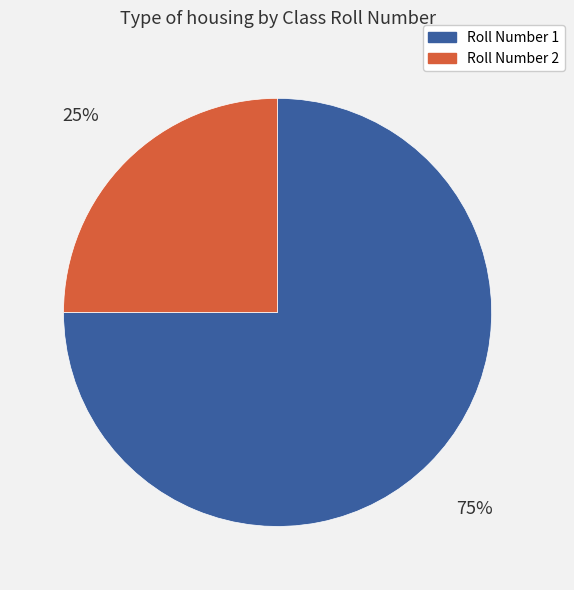

Combined, do Roll Number 2 and Roll Number 1 account for over 50%?

Yes